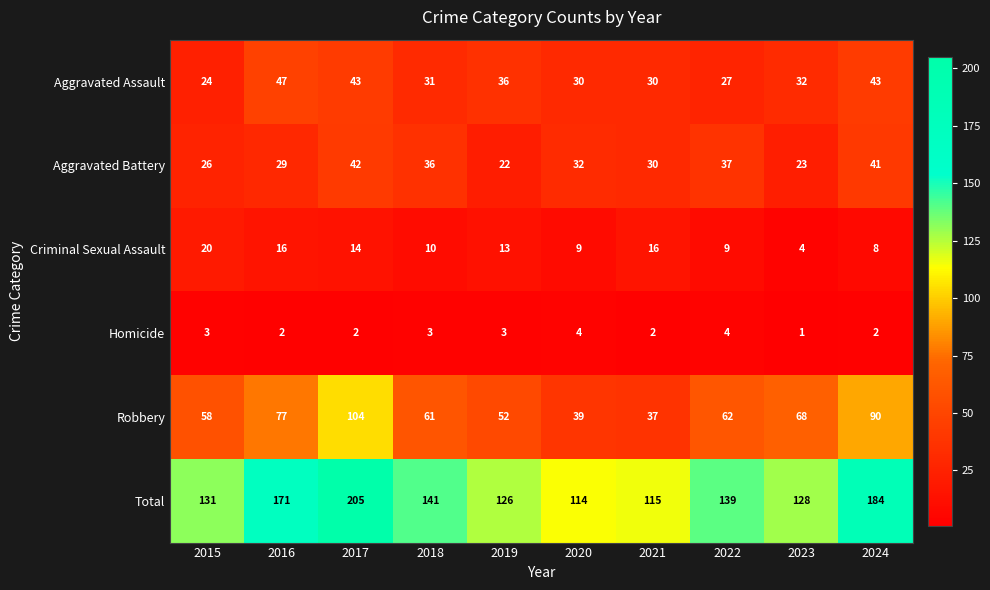

Which series has the widest spread of values?

Total